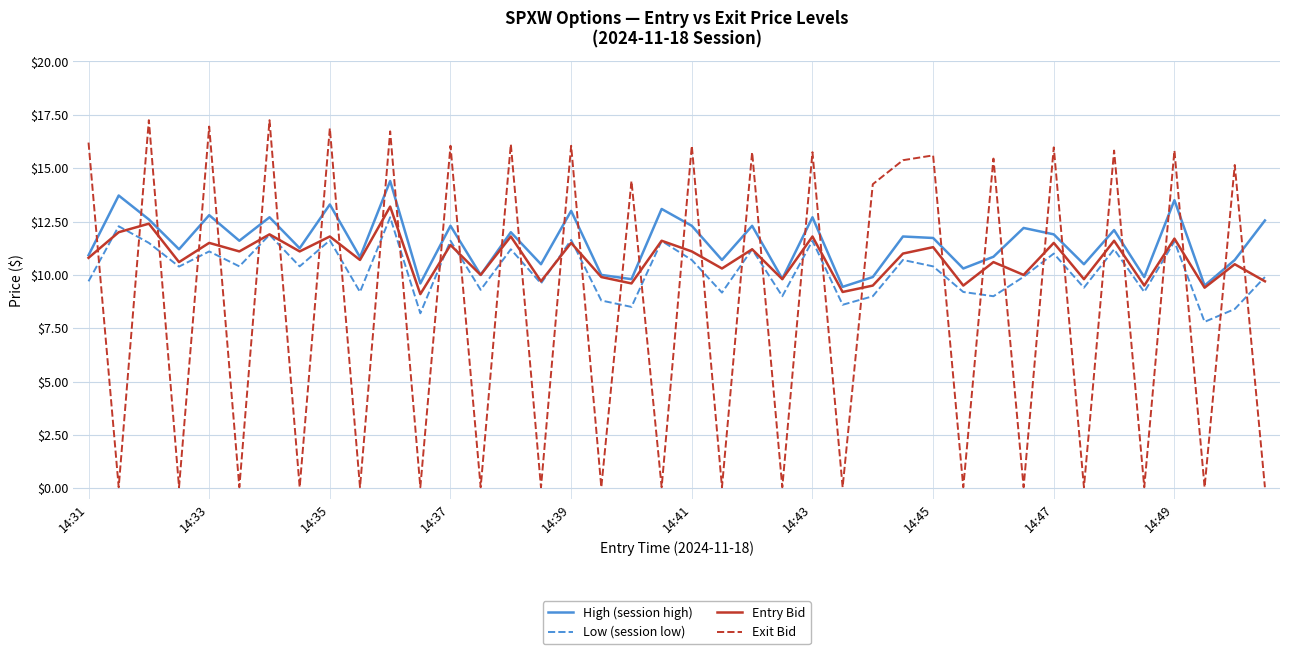

Does the chart display data point markers on the line(s)?

No